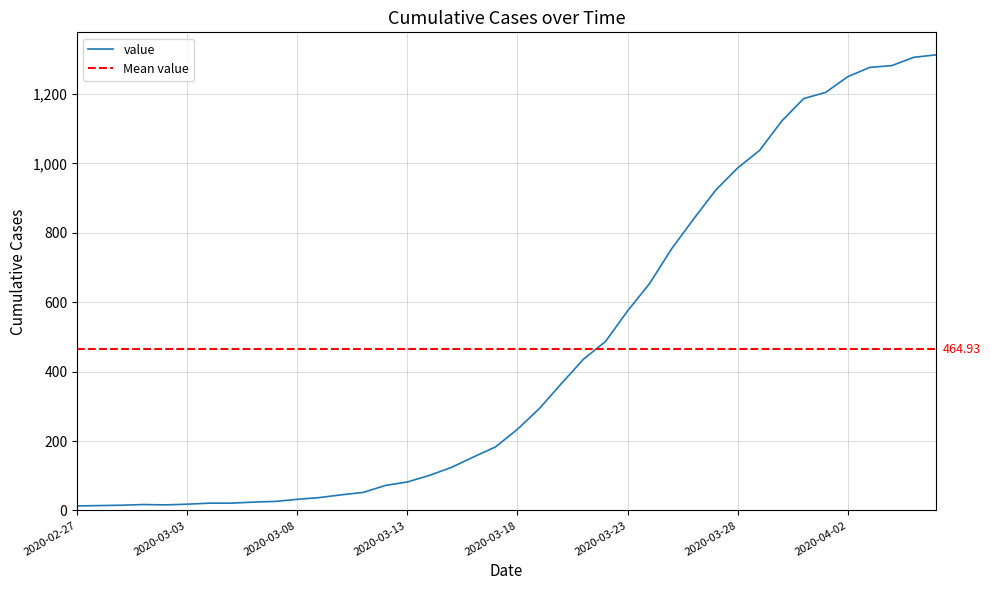

Count the number of data series in this chart.

1